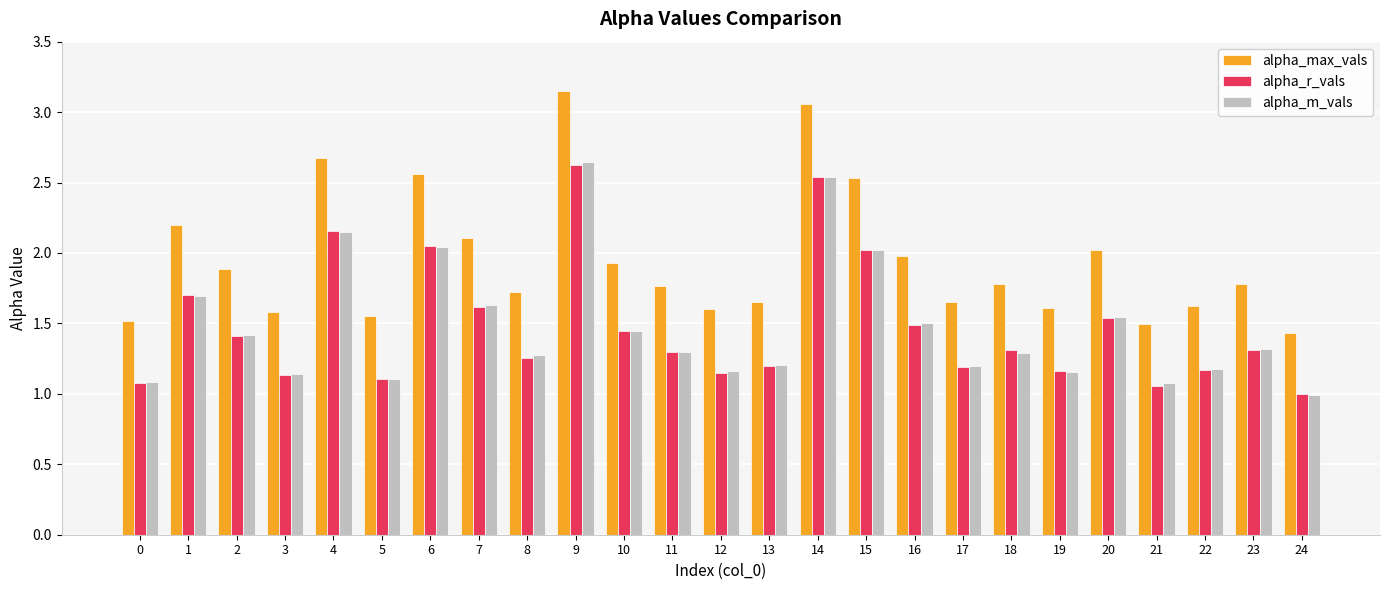

At which category is the sum across all series the highest?

9